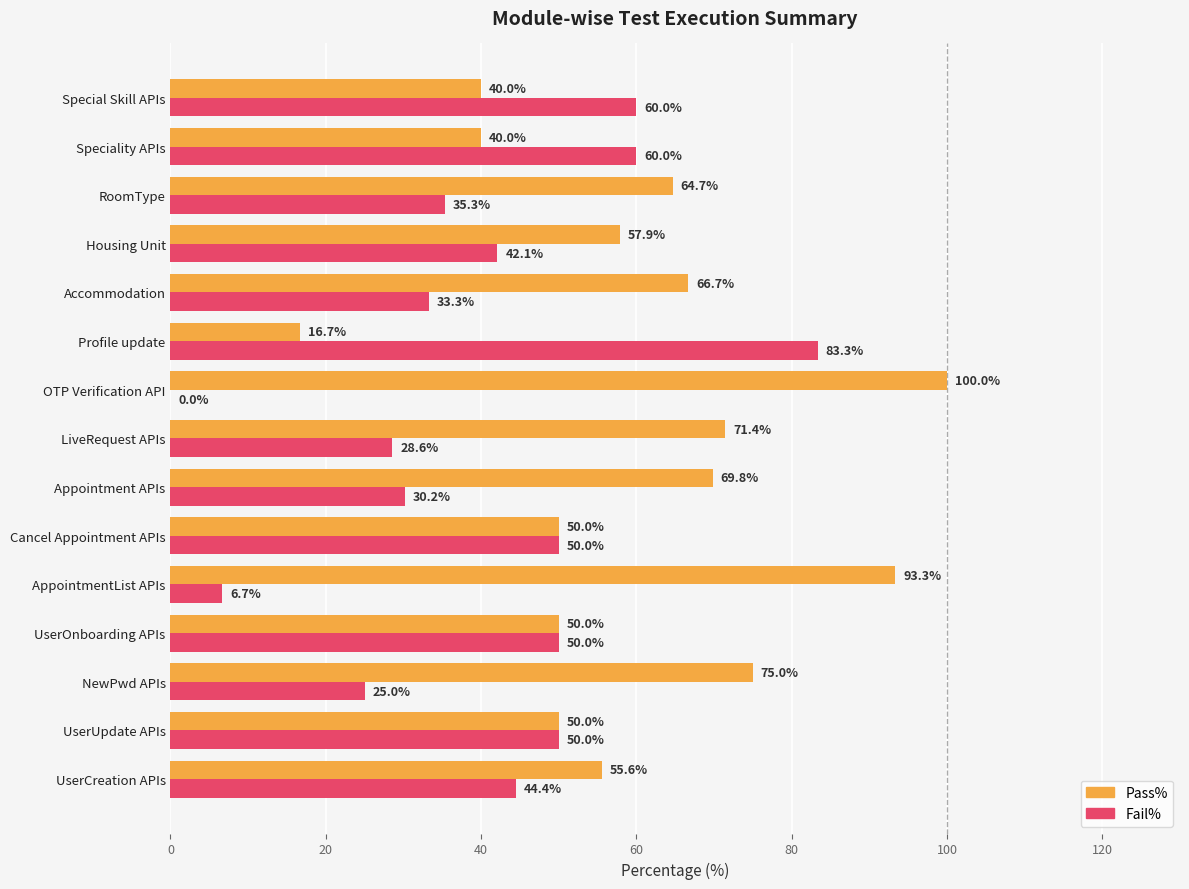

How many positive values does the Fail% series have?

14